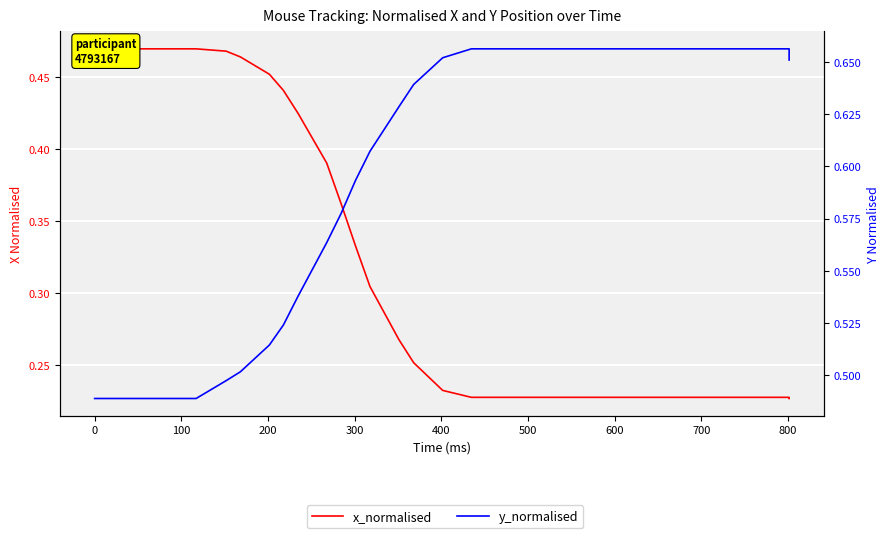

True or false: y_normalised has more than 2 points higher than both neighbors.

False